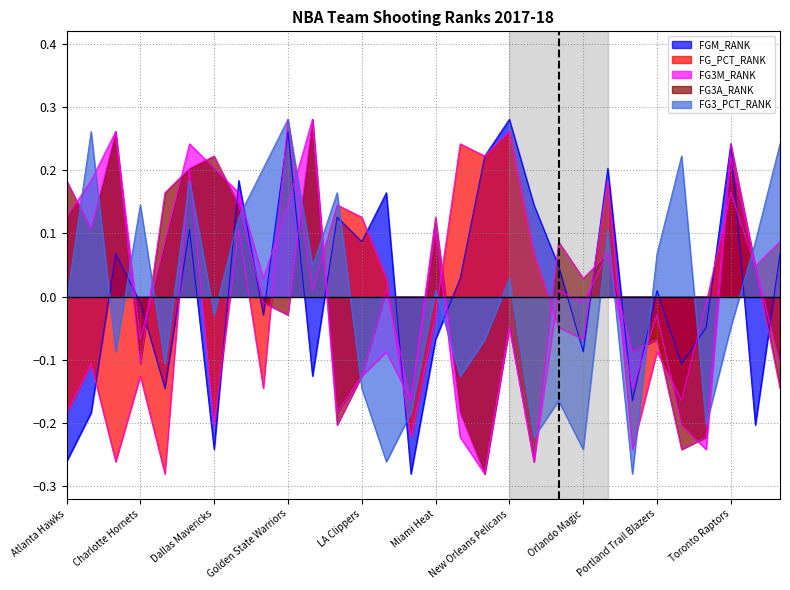

What position from the right is New Orleans Pelicans?

12